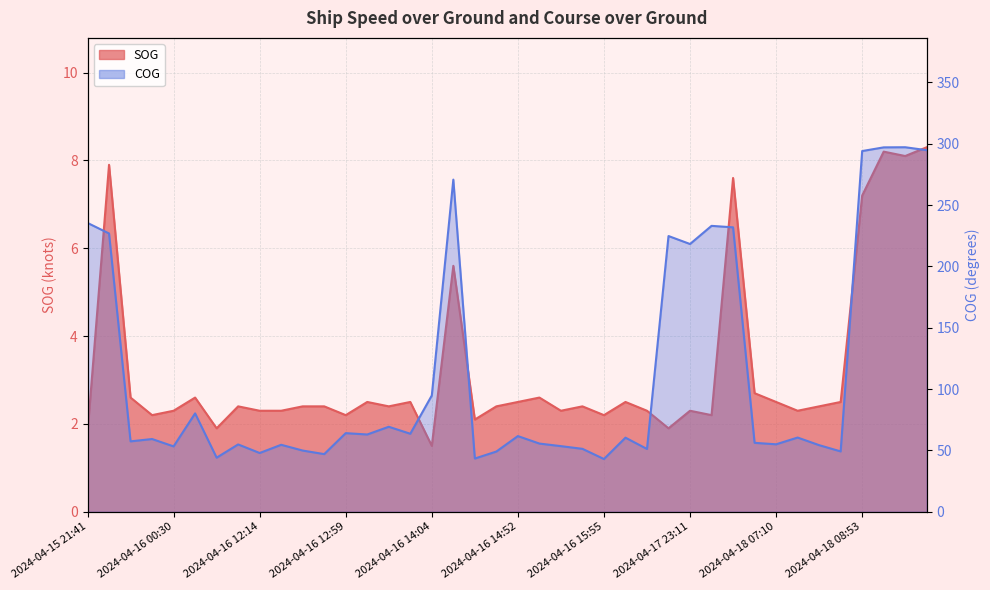

Which series has the largest total across all categories?

COG